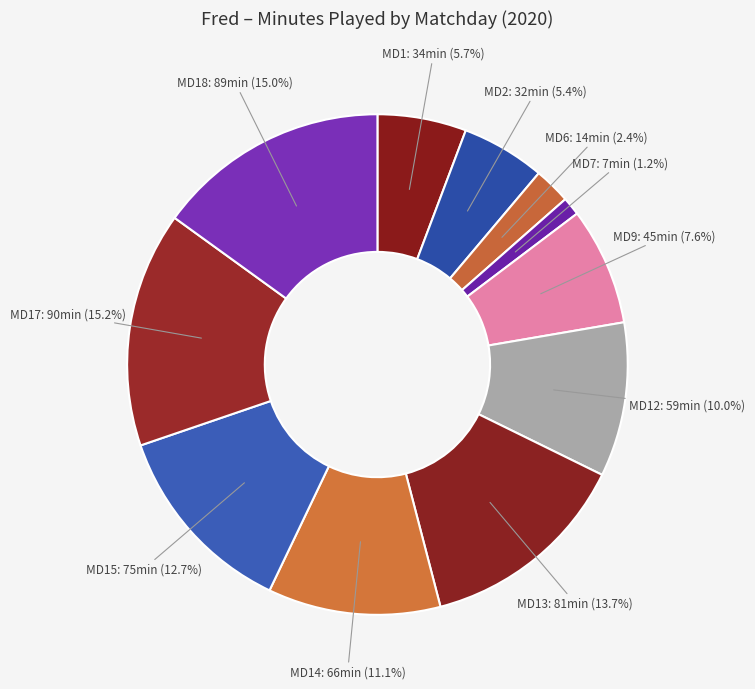

Count the number of slices in the pie.

11